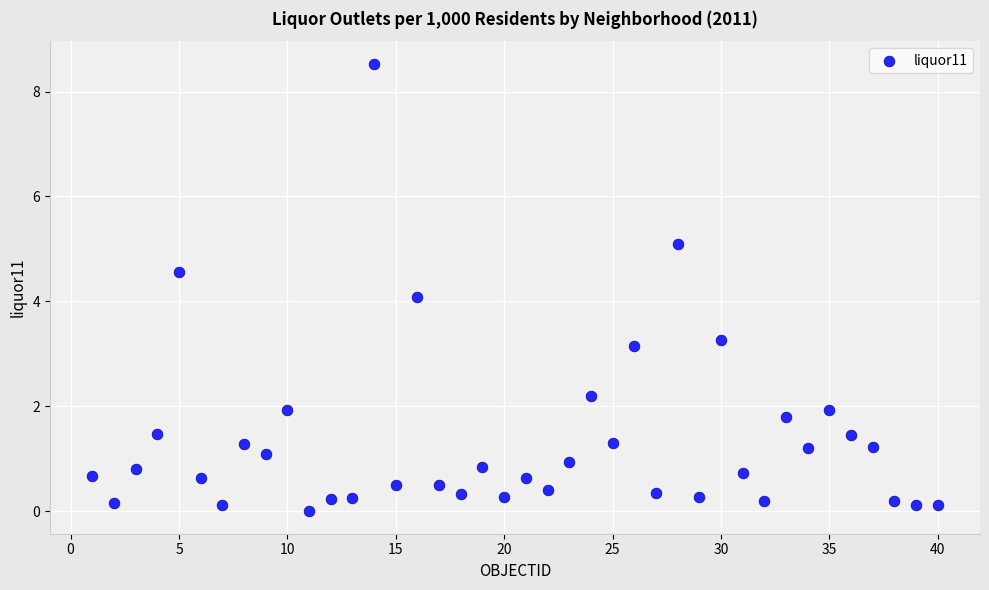

What is the range of X values (max minus min)?

39.0